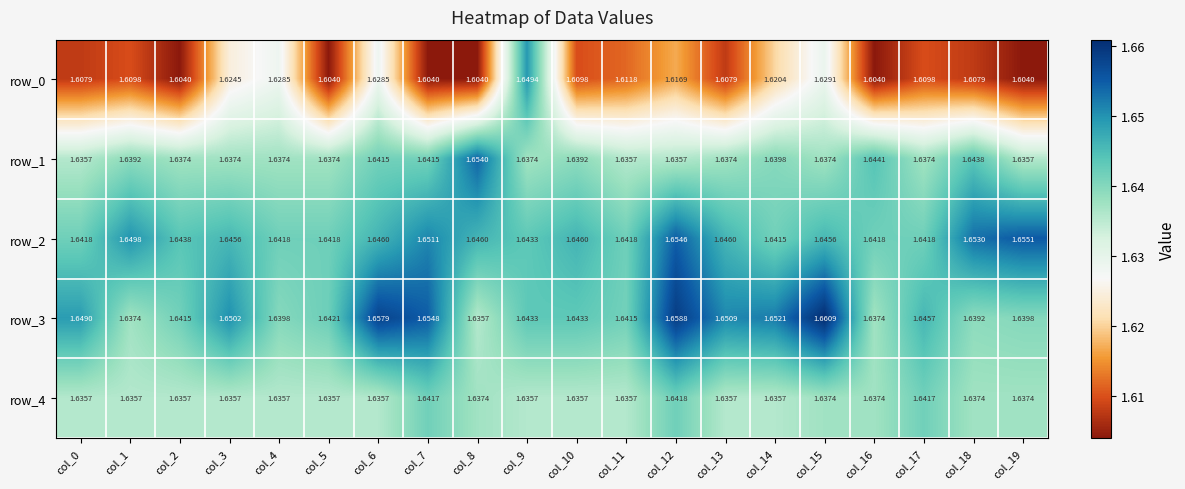

Is the value of row_2 at col_0 greater than the value of row_4 at col_6?

Yes